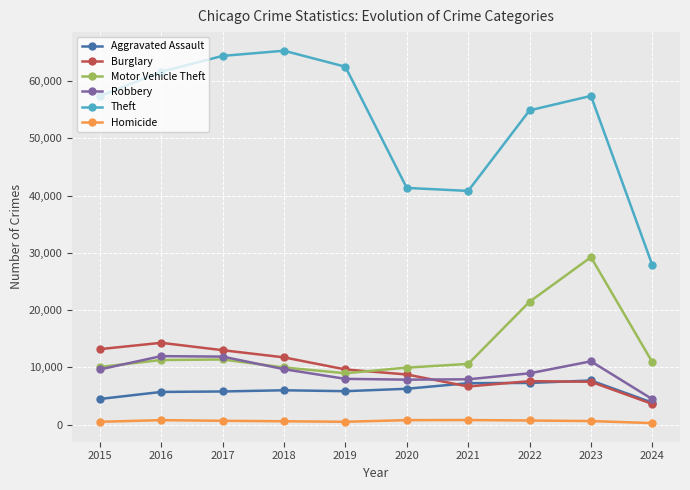

In Motor Vehicle Theft, how many points are higher than both neighbors (excluding endpoints)?

2